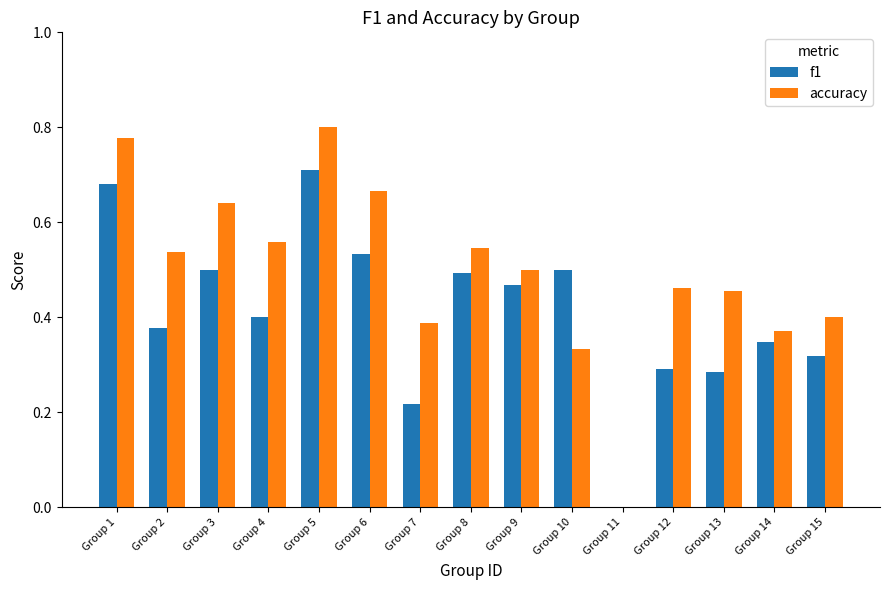

How many categories are shown in the chart?

15